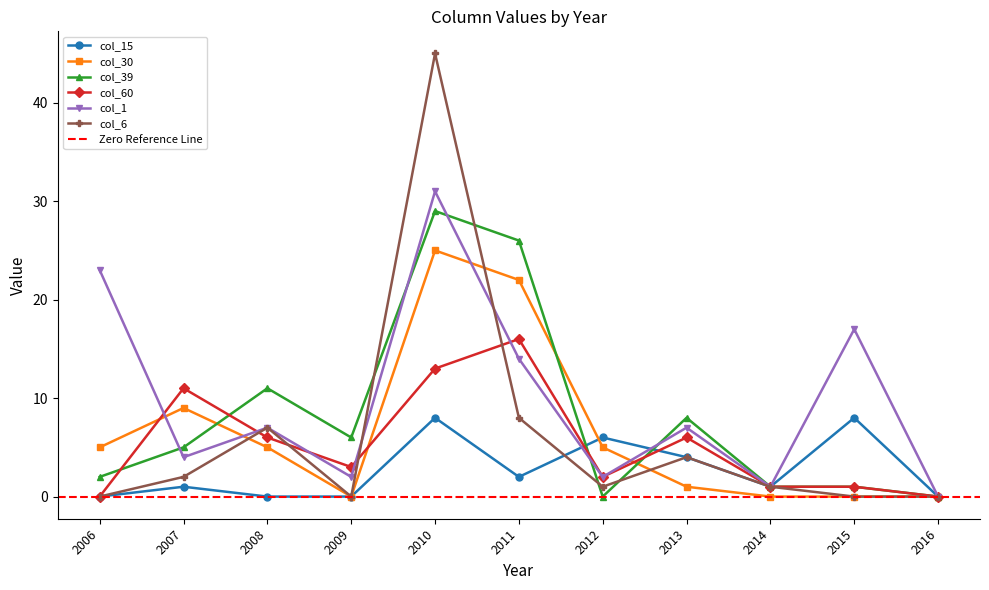

List the series in order of their peak value, lowest first.

col_15, col_60, col_30, col_39, col_1, col_6